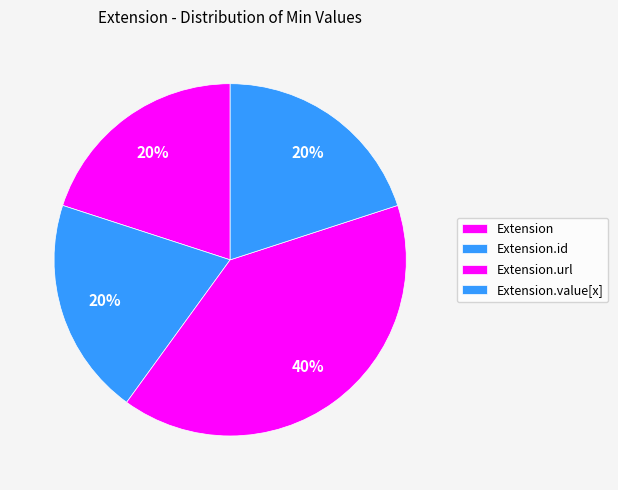

To the nearest percent, what is the average slice percentage?

25%